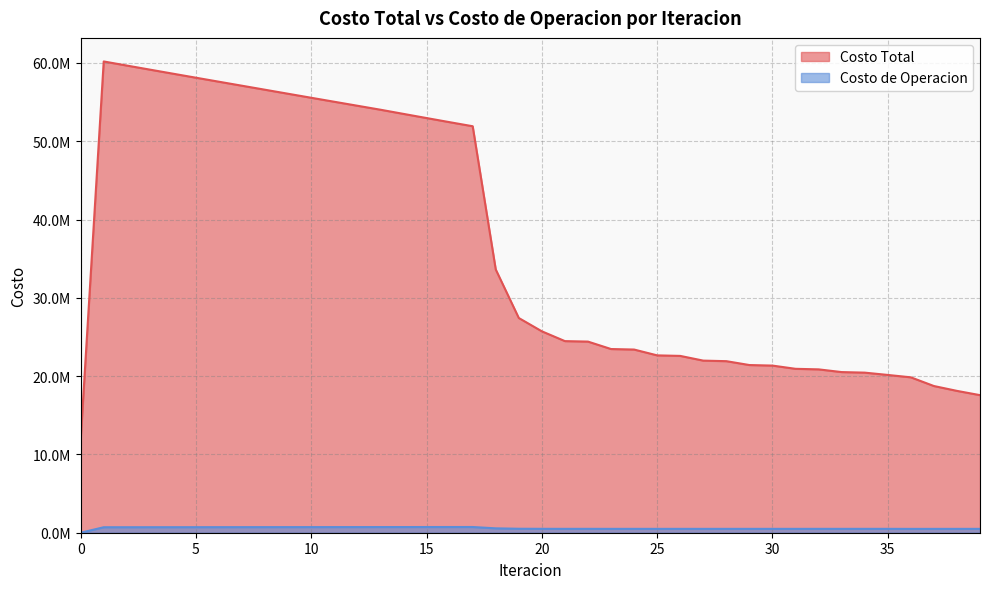

How many lines are shown in the chart?

2